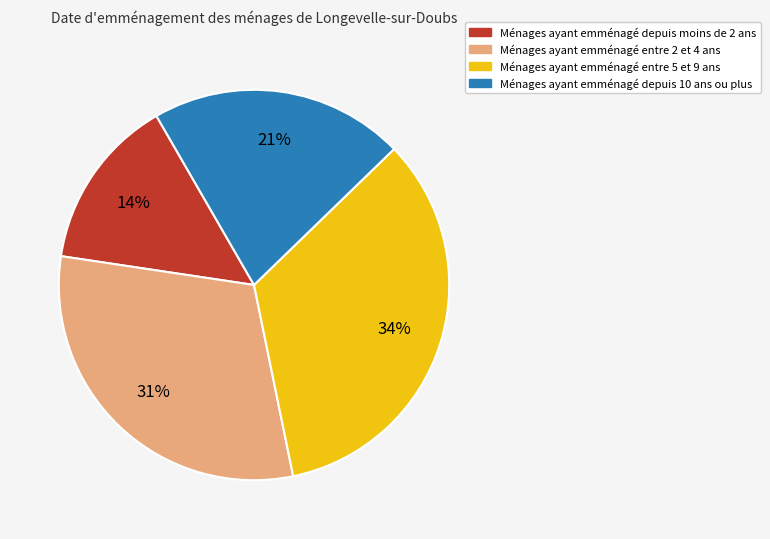

Does any single category account for the majority?

No